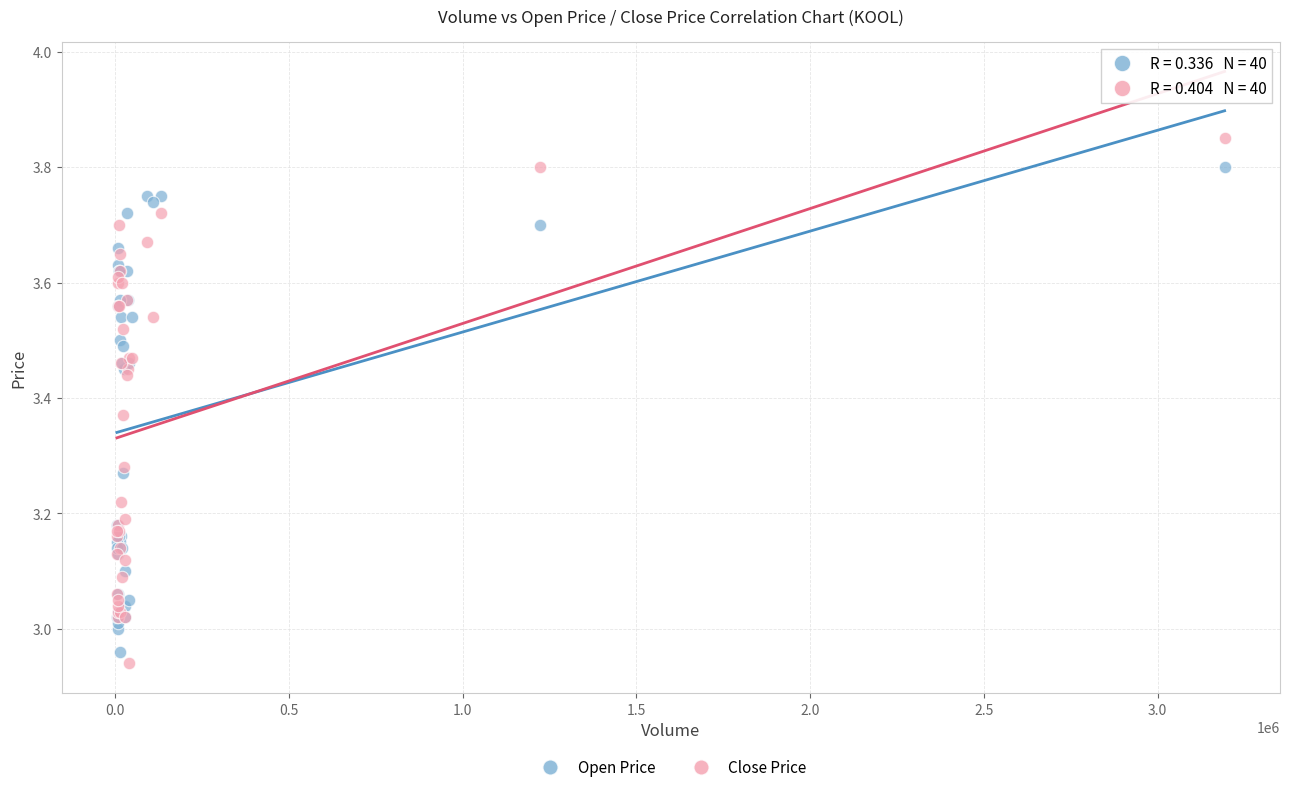

Which series has the widest spread of Y values?

Close Price